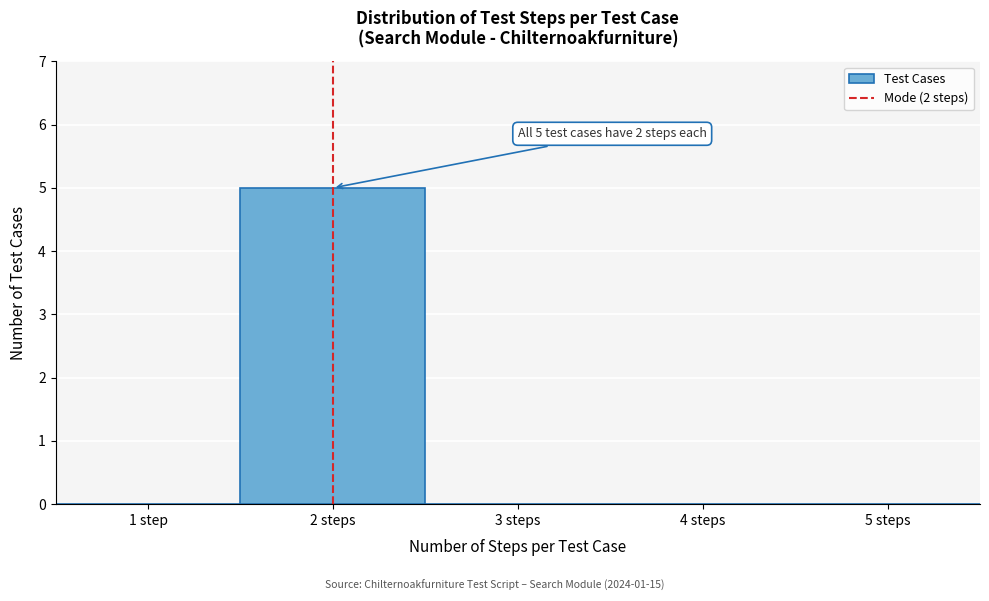

Reading left to right, transcribe all the data shown in this chart.

1 step=0	2 steps=5	3 steps=0	4 steps=0	5 steps=0